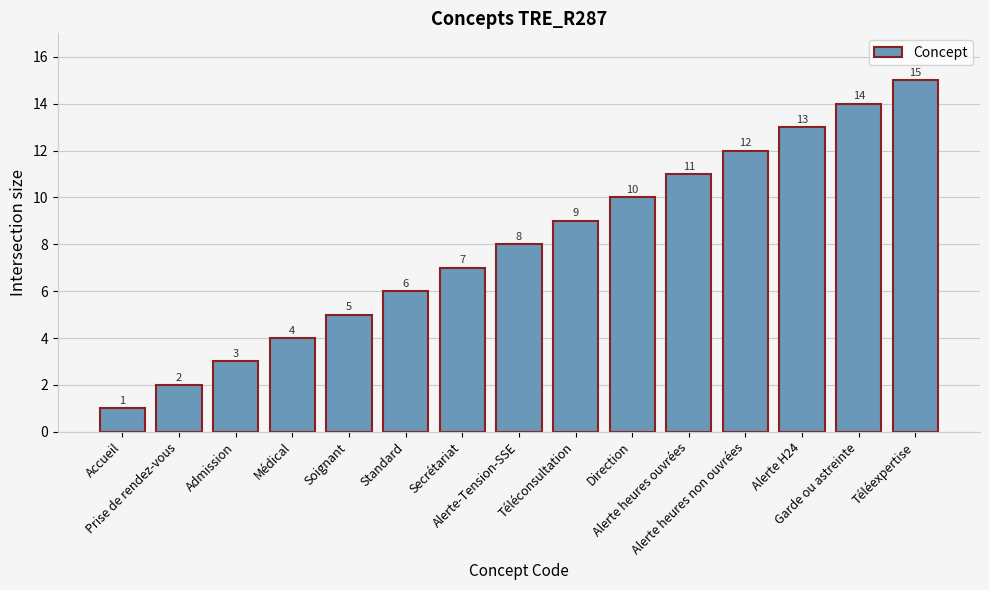

What is the difference between the second highest and second lowest values?

12